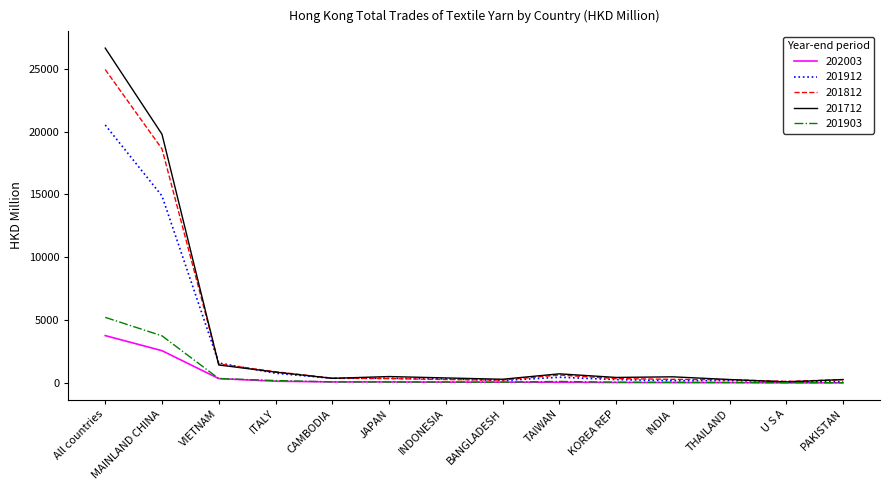

At which label is 202003 closest to 1900?

MAINLAND CHINA